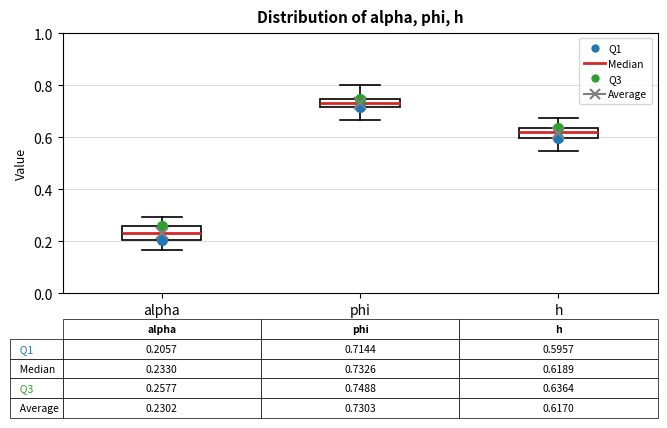

Which box's median line is the lowest?

alpha